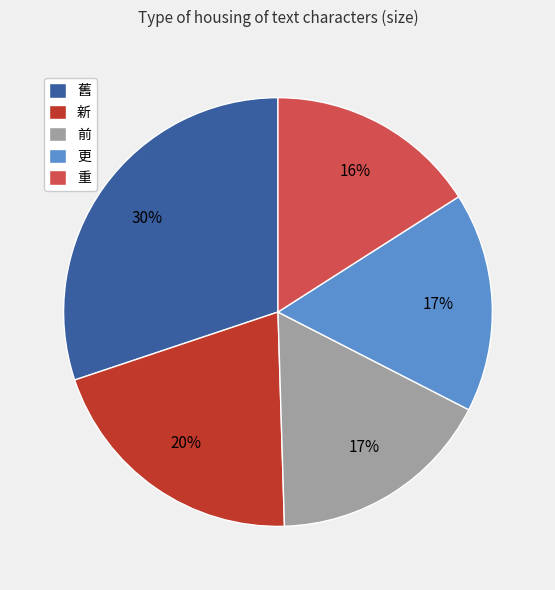

Does 重 represent more than half of the total?

No